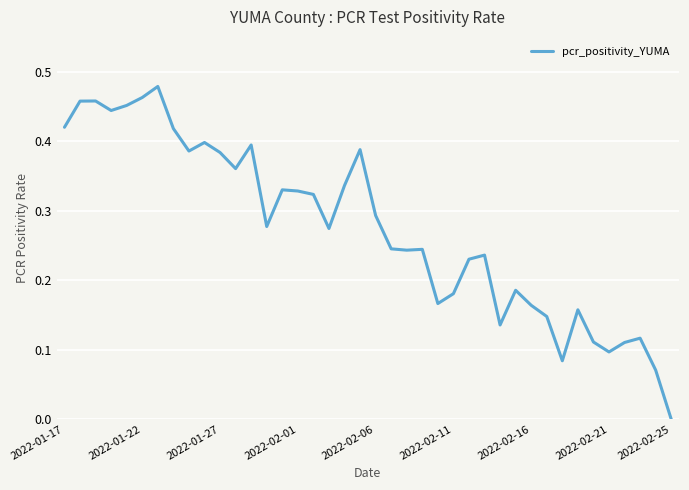

Does the chart display data point markers on the line(s)?

No